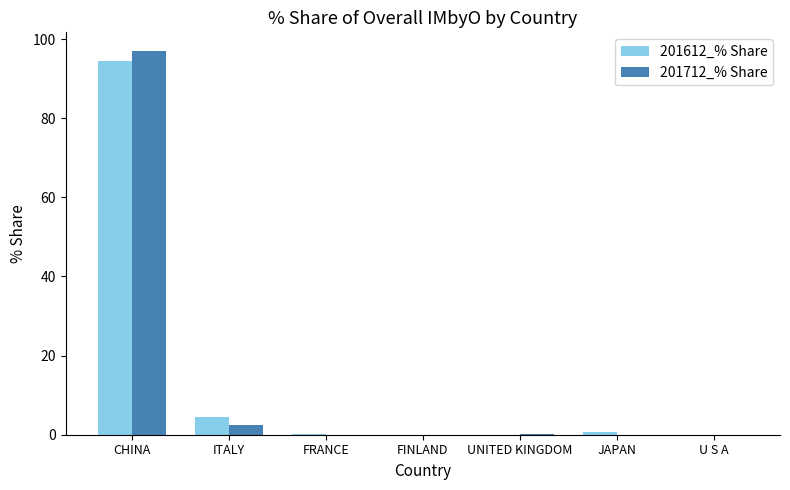

Where is 201712_% Share nearest to the value 48?

ITALY